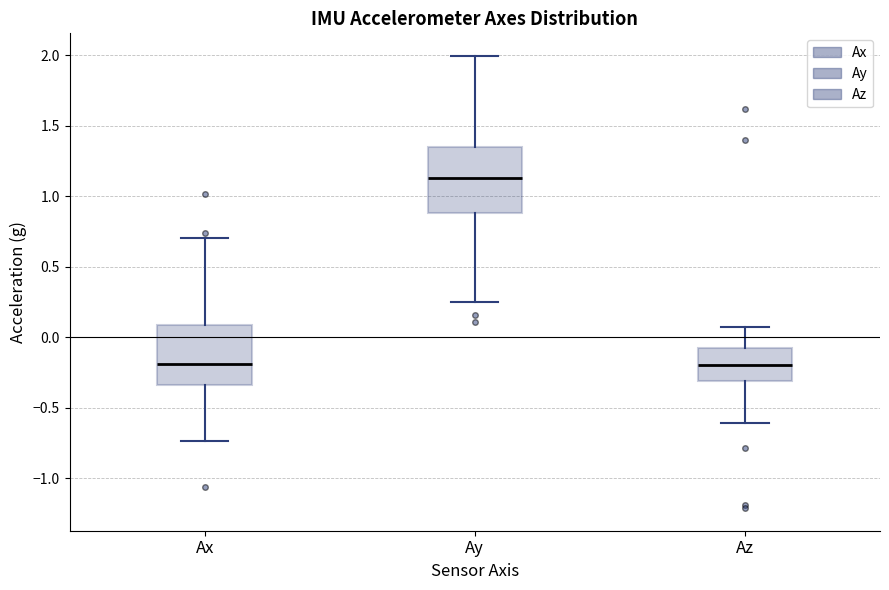

Reading left to right, transcribe this box plot: for each box, give where its median line is, the range the box spans, and where its two whiskers end, as read against the y-axis. The values are not printed on the chart, so give them approximately, as read against the axis.

Ax: median -0.20, box -0.35 to 0.10, whiskers -0.75 to 0.70
Ay: median 1.15, box 0.90 to 1.35, whiskers 0.25 to 2.00
Az: median -0.20, box -0.30 to -0.05, whiskers -0.60 to 0.05